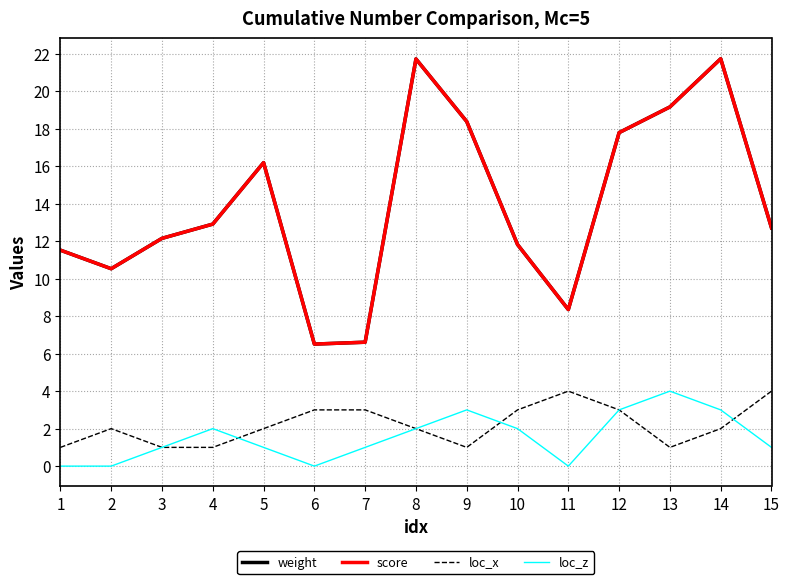

Is this an area chart (filled region under the line)?

No